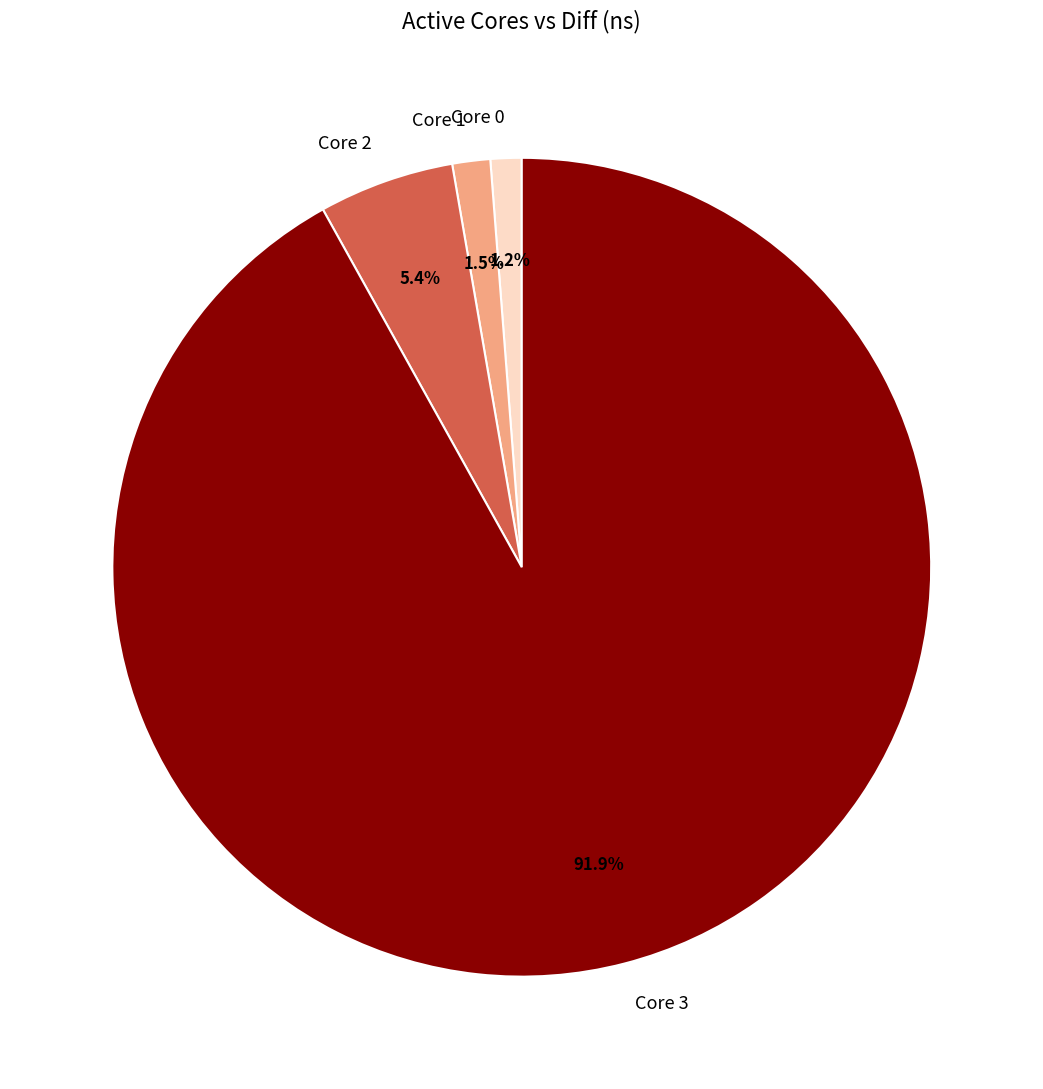

What is the largest slice in the pie chart?

Core 3